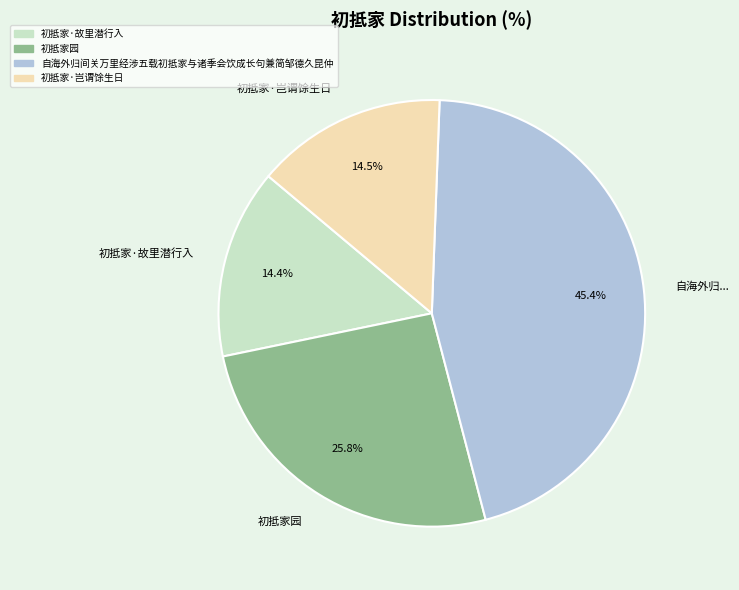

Combined, do 初抵家园 and 初抵家·故里潜行入 account for over 50%?

No